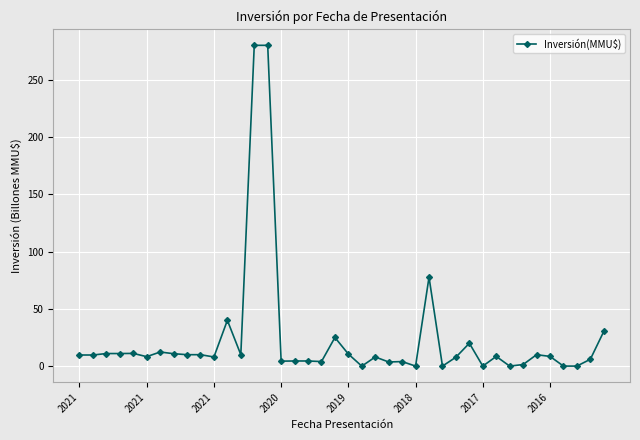

What is the value of the 10th point from the left?

10.0